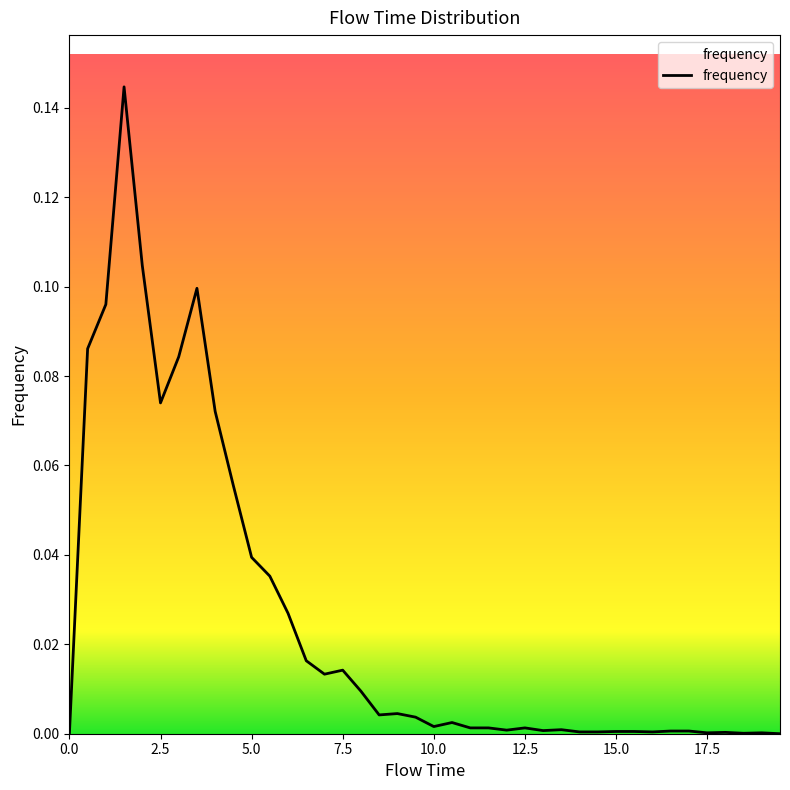

Is this an area chart (filled region under the line)?

No